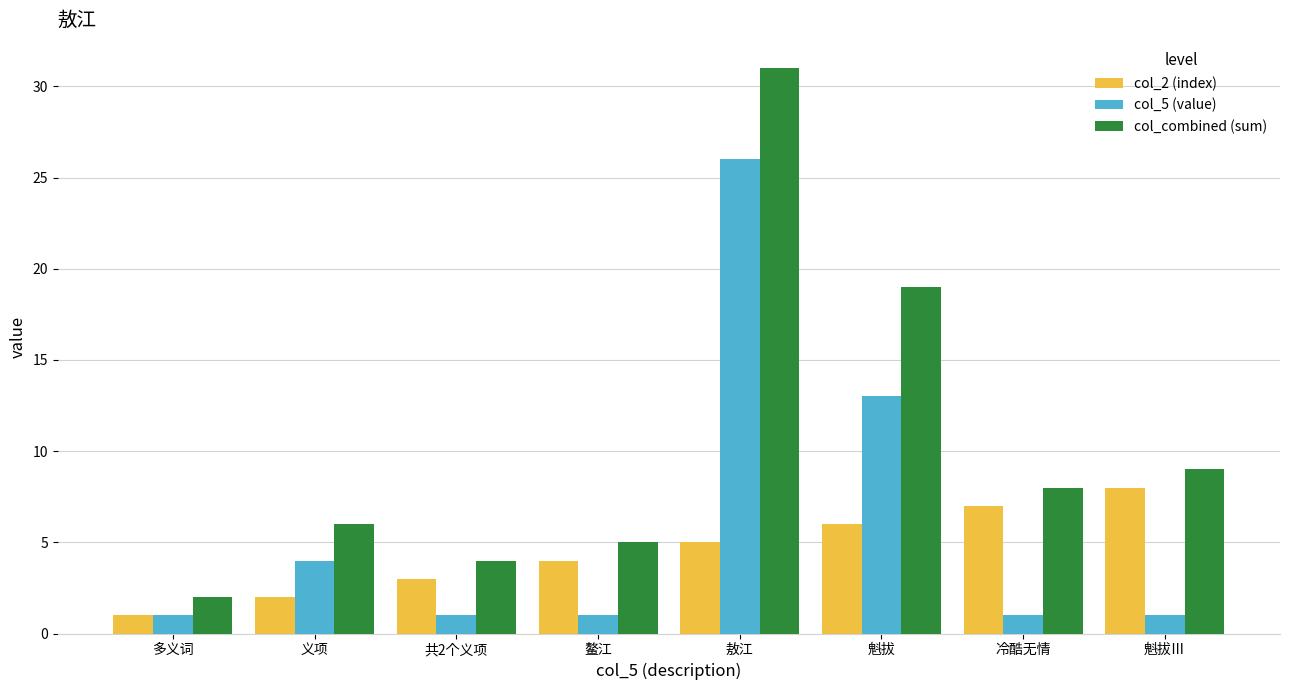

Reading left to right, transcribe all the data shown in this chart.

col_2 (index): 1	2	3	4	5	6	7	8
col_5 (value): 1	4	1	1	26	13	1	1
col_combined (sum): 2	6	4	5	31	19	8	9